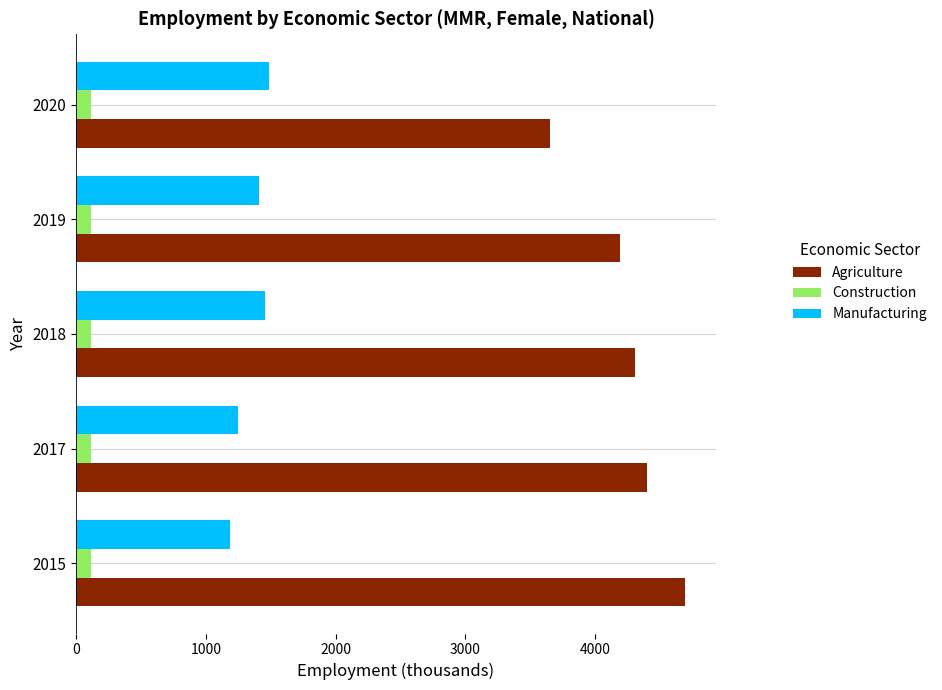

The Agriculture series shows 4696.9 at 2015. True or false?

True